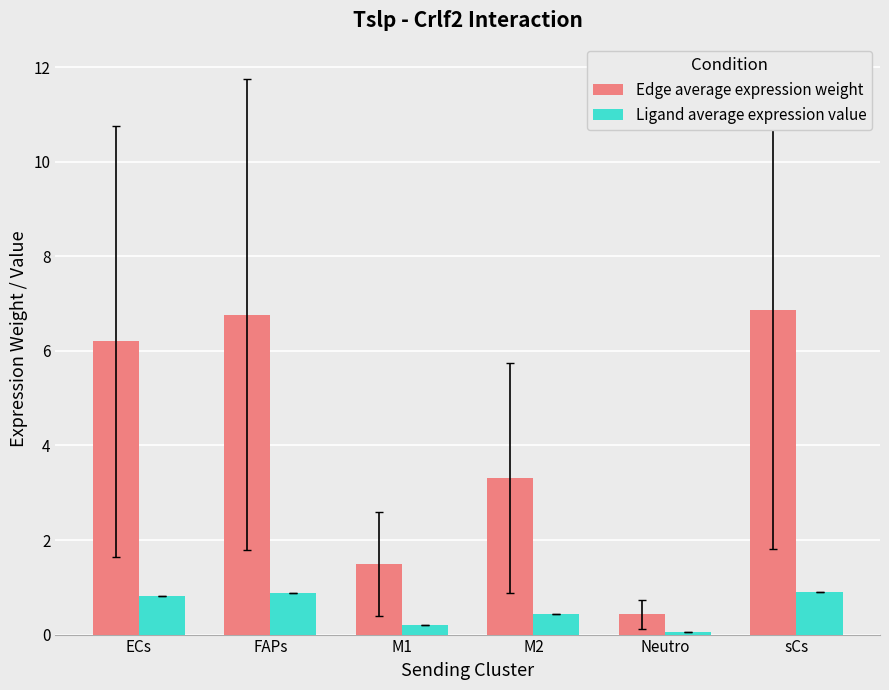

What is the label of the 5th bar from the right?

FAPs